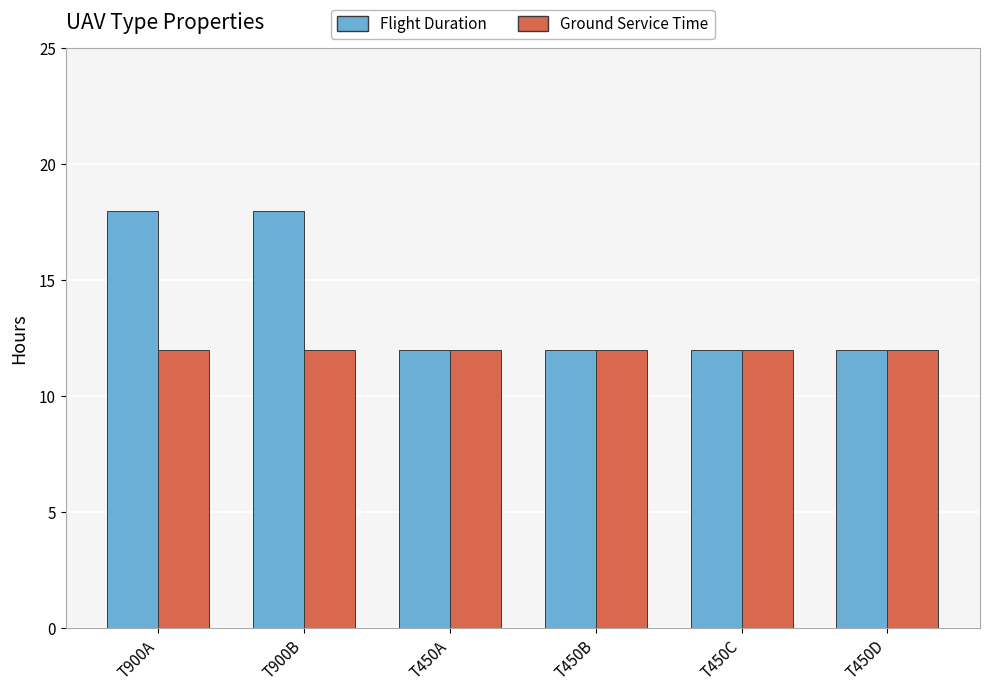

Rank the series by their maximum value, from lowest to highest.

Ground Service Time, Flight Duration